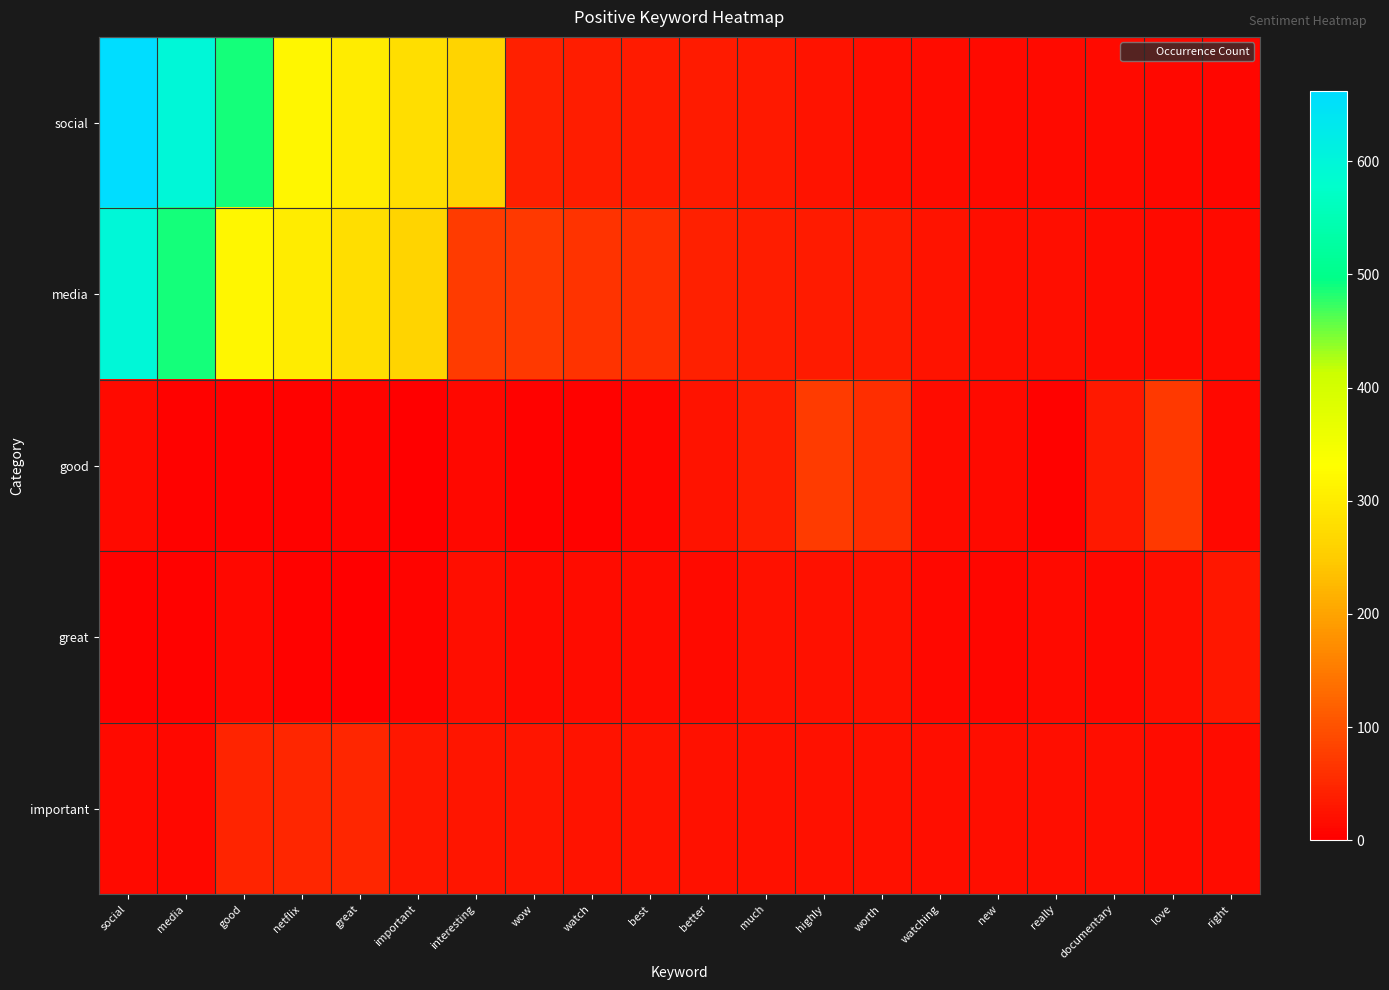

Which series has the largest total across all categories?

social